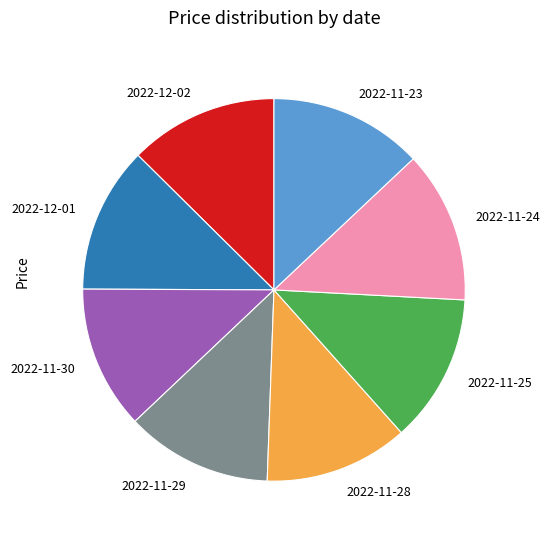

How many slices are in this pie chart?

8